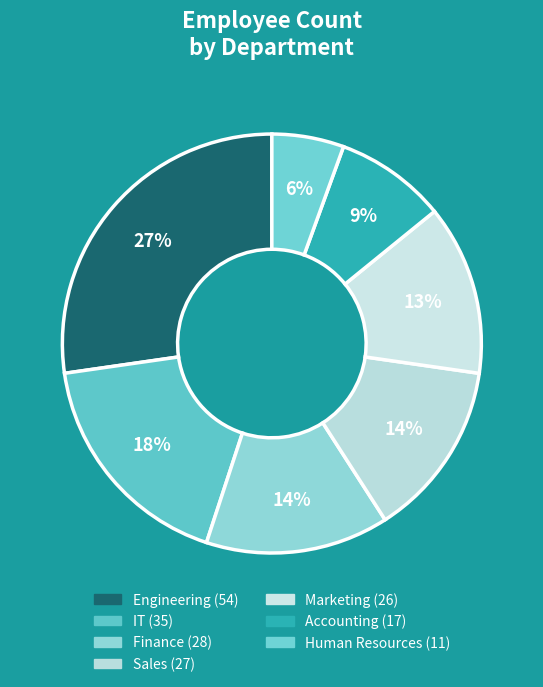

Which slice is the smallest?

Human Resources